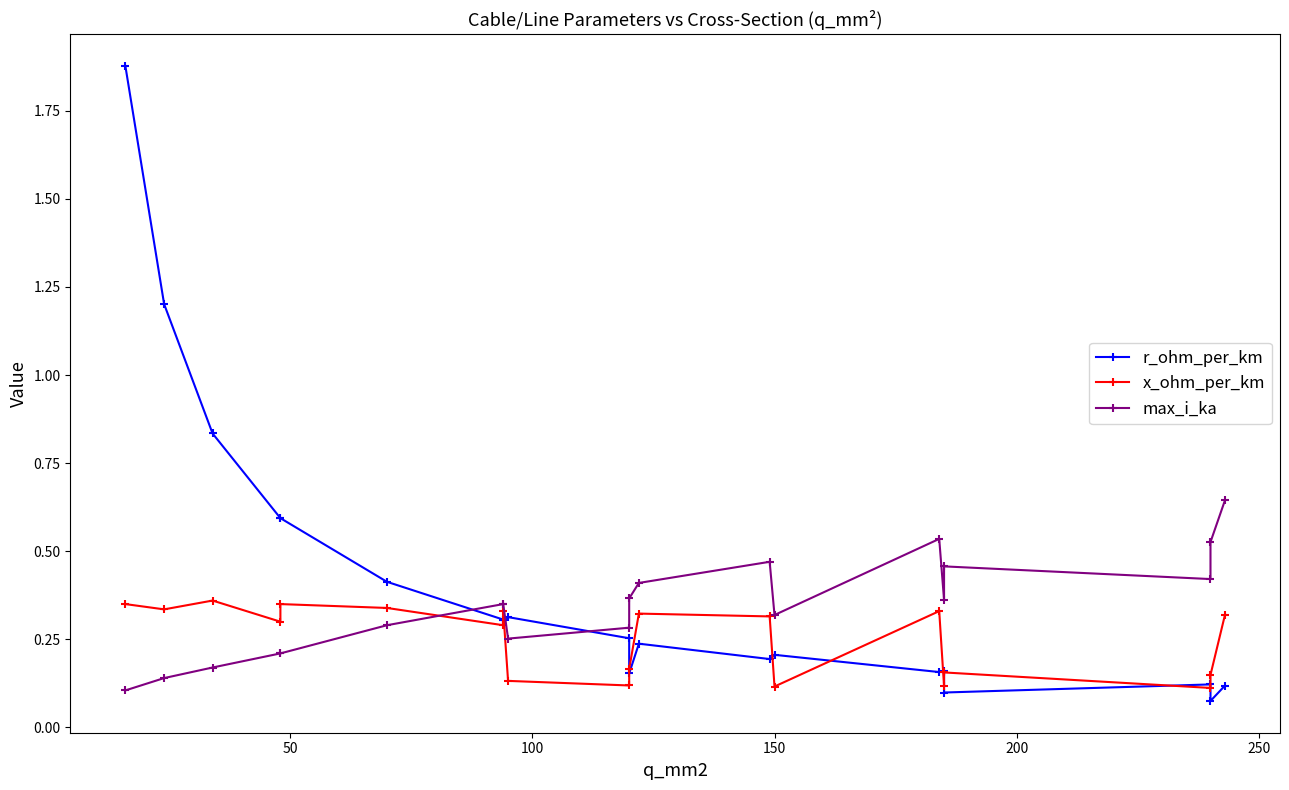

How many lines are shown in the chart?

3